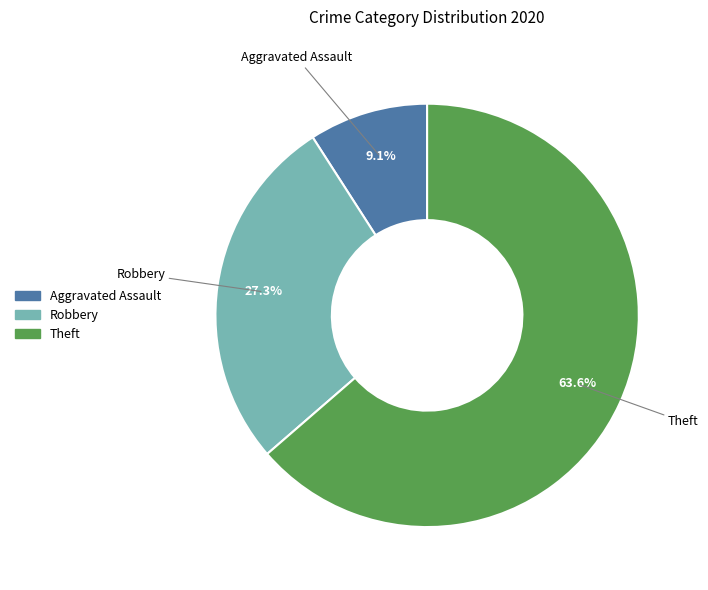

Is the sum of Theft and Aggravated Assault greater than half?

Yes